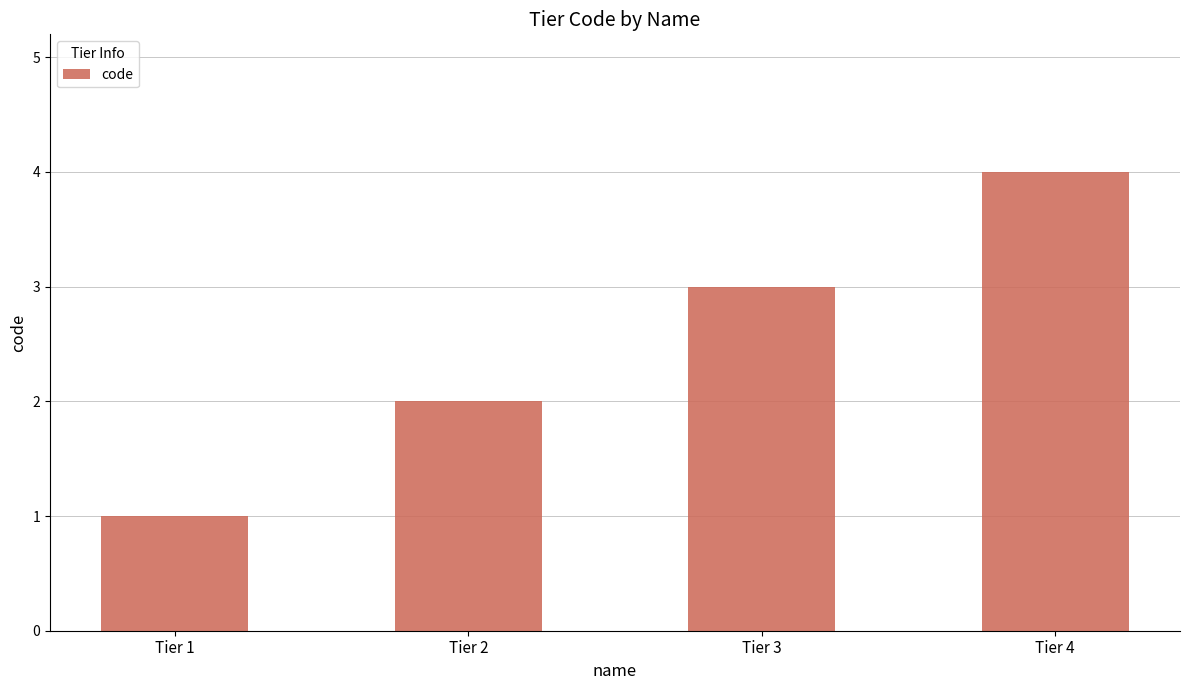

What is the difference between the maximum and minimum values?

3